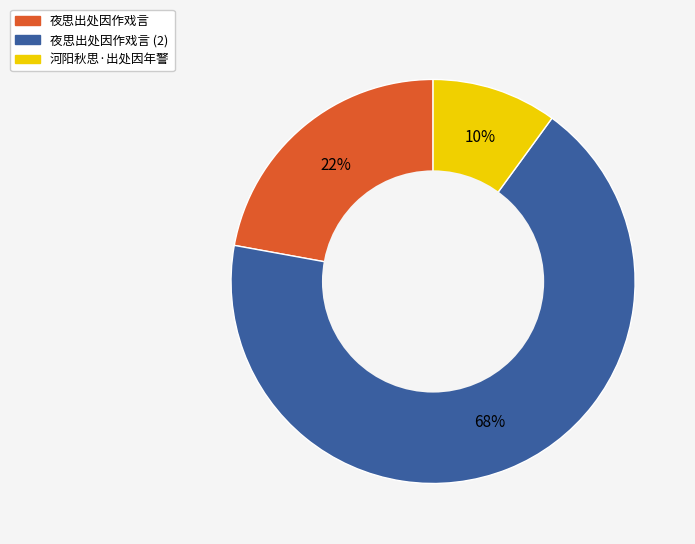

Is there a majority slice in this chart?

Yes